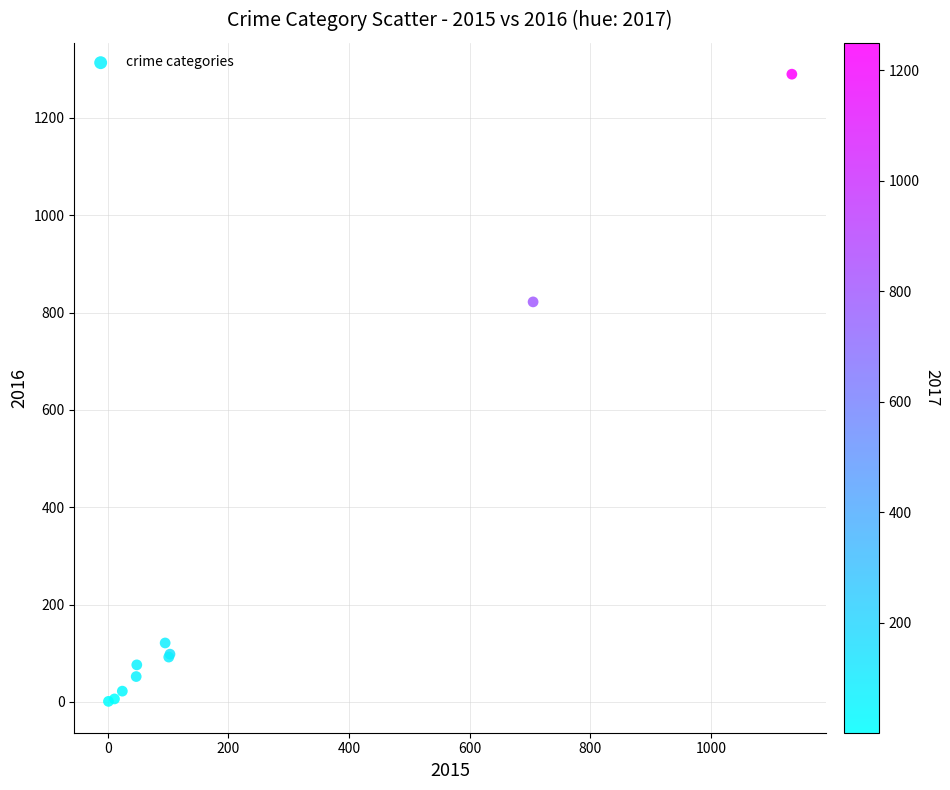

What Y value in the scatter plot is closest to 645?

822